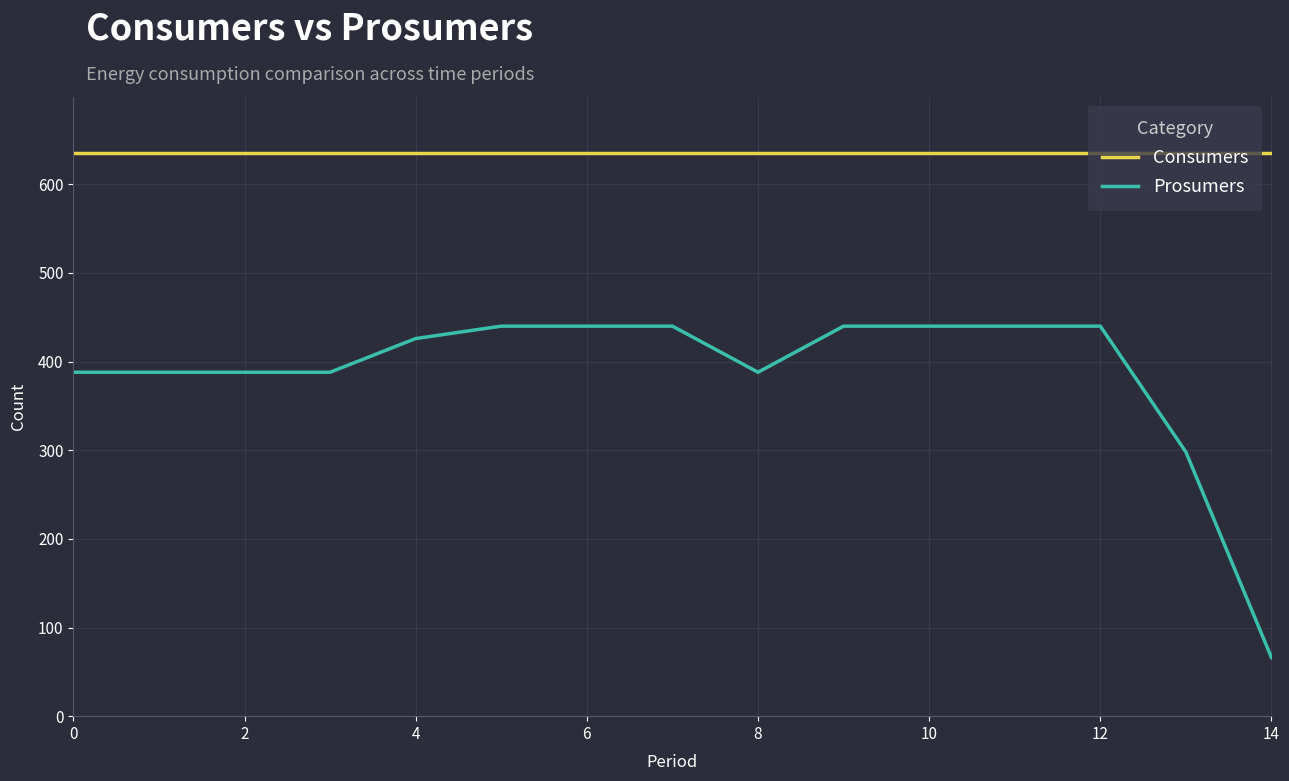

What is the difference between the maximum and minimum values in the Prosumers series?

374